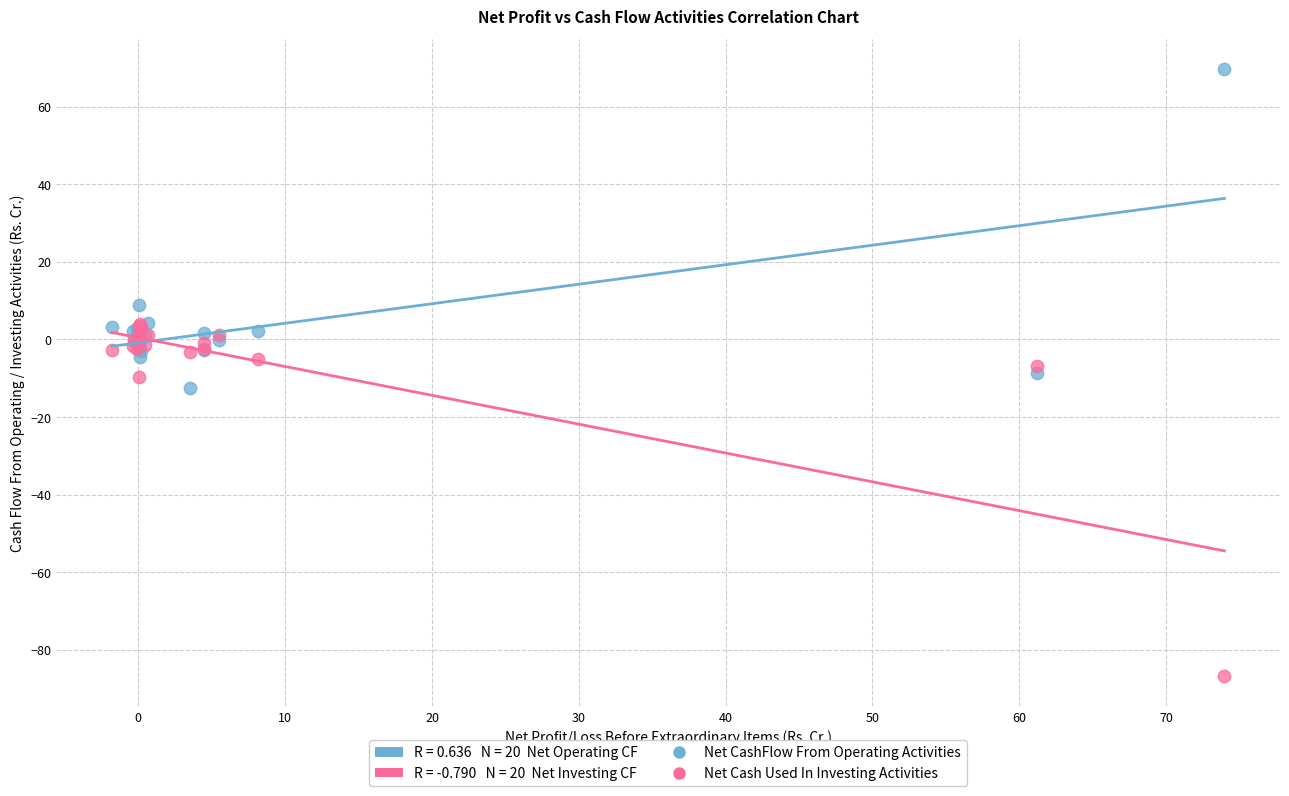

In the Net Cash Used In Investing Activities series, what Y value is closest to -41?

-9.6